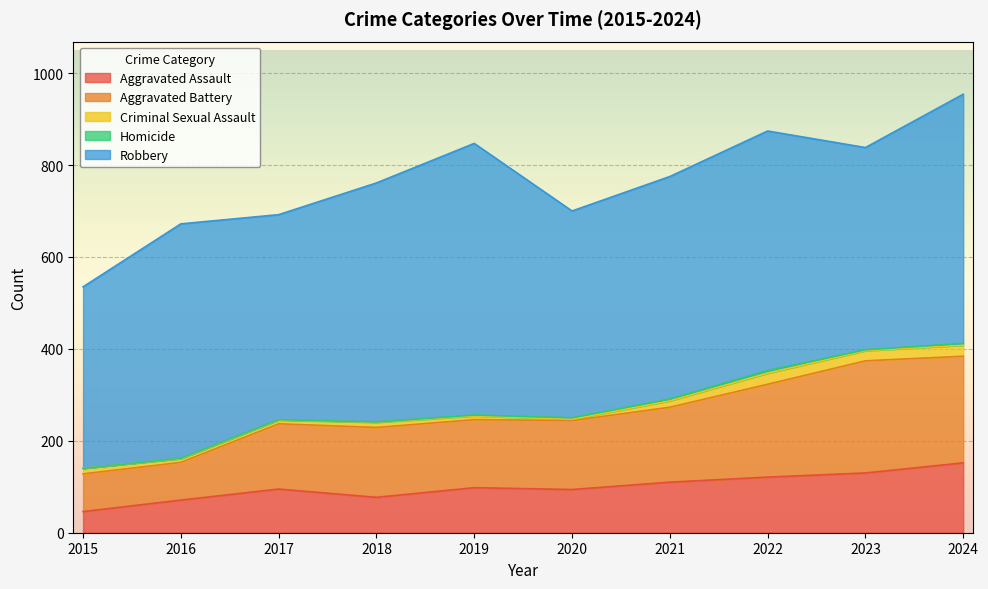

What is the difference between the second highest and second lowest values in the Homicide series?

3